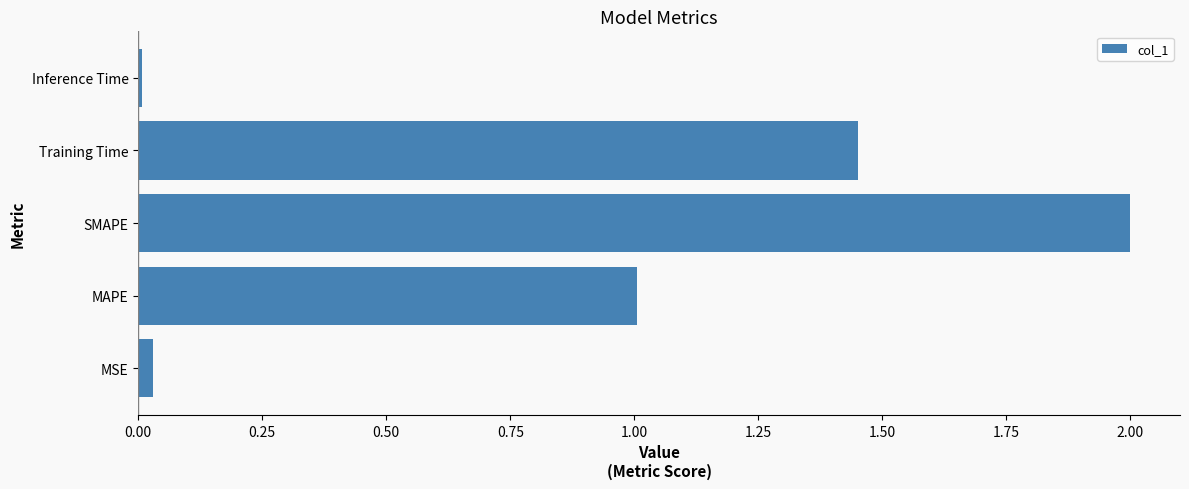

What is the change in value from MAPE to Training Time?

+0.4